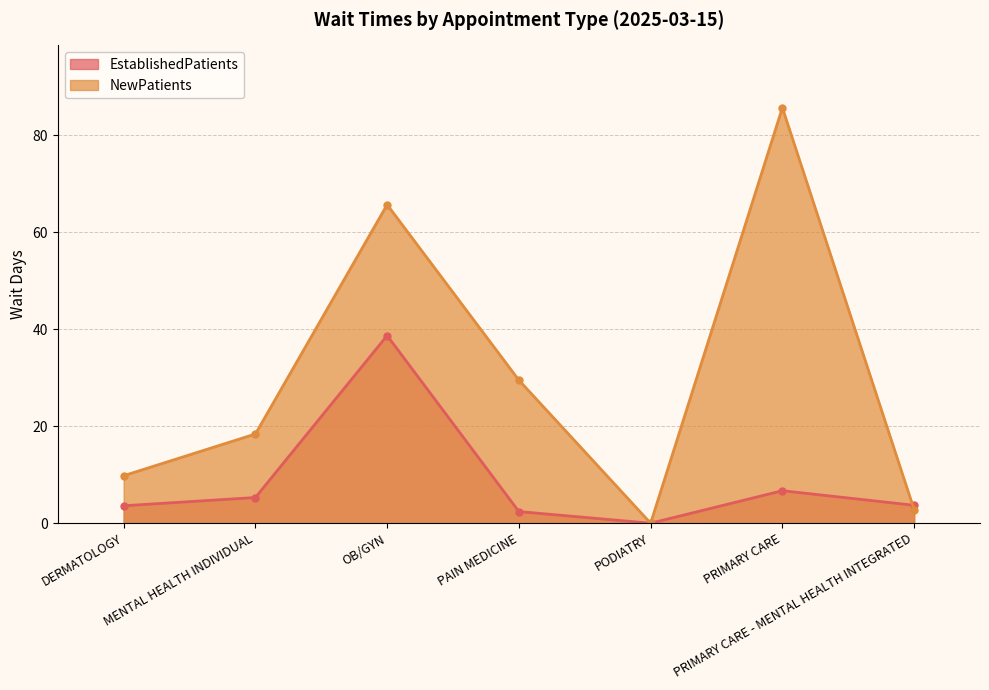

What is the label of the 4th point from the left?

PAIN MEDICINE